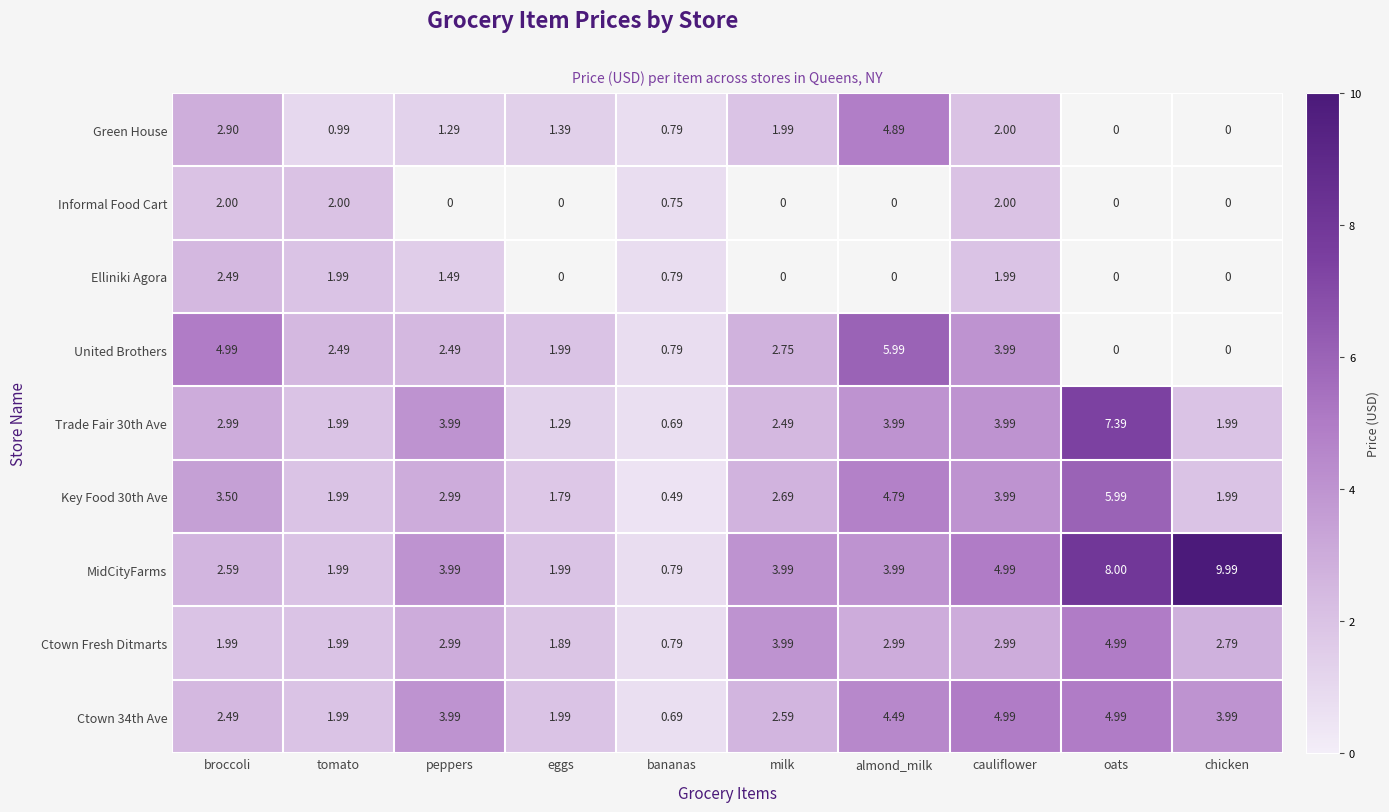

Which category has the highest value across all series?

chicken